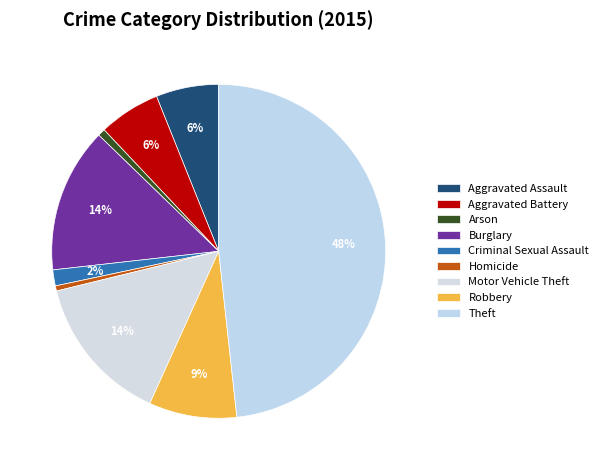

To the nearest percent, what is the difference between the Arson and Robbery slice percentages?

8%